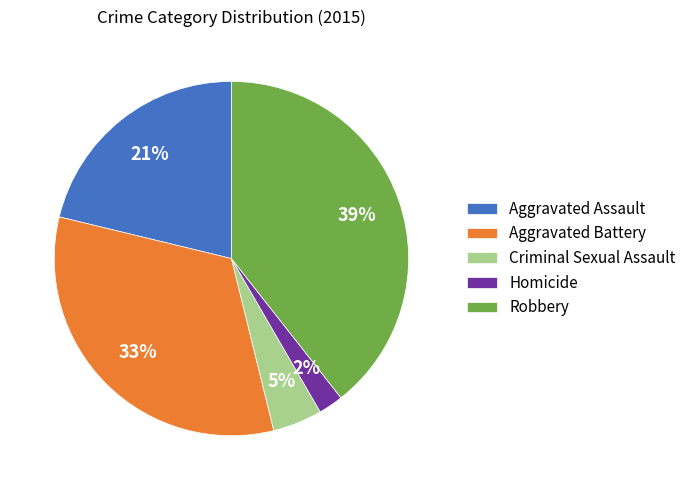

Between Aggravated Assault and Criminal Sexual Assault, which is larger?

Aggravated Assault